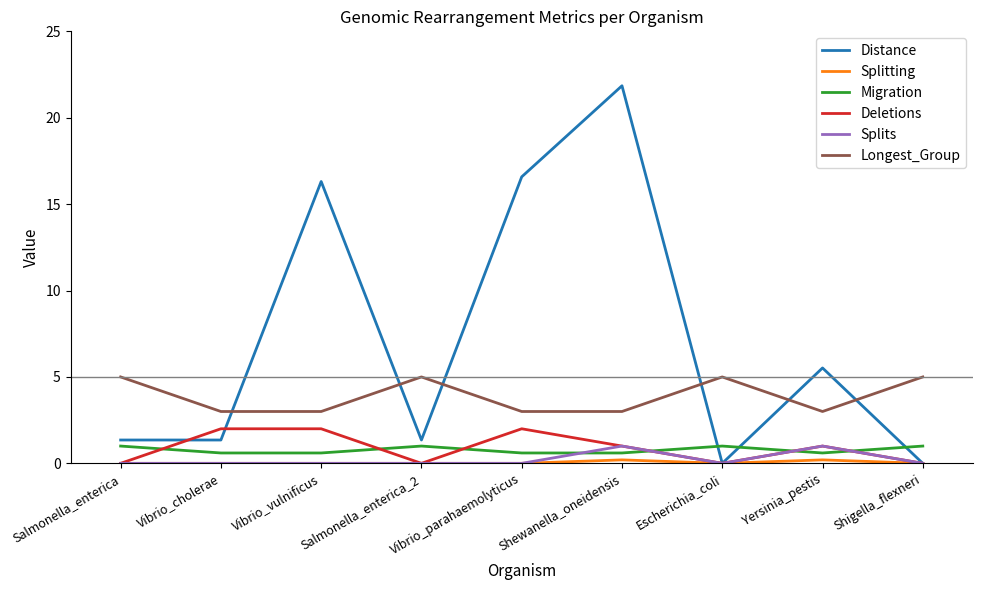

True or false: Longest_Group and Deletions cross at least once.

False